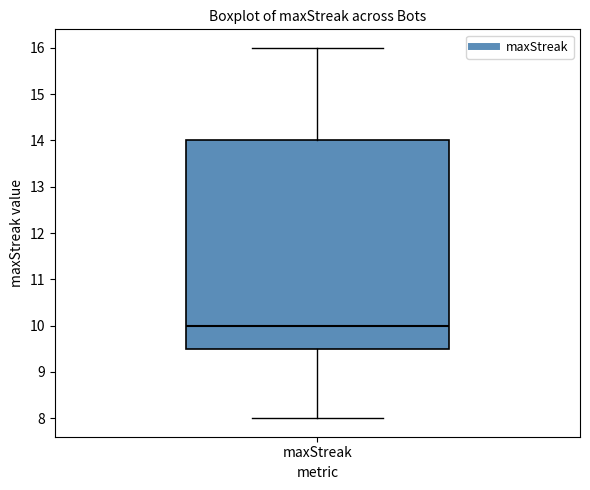

Read this box plot against the y-axis: the position of the median line, the range covered by the box, and the ends of both whiskers. The values are not printed on the chart, so give them approximately, as read against the axis.

median 10.0, box 9.5 to 14.0, whiskers 8.0 to 16.0